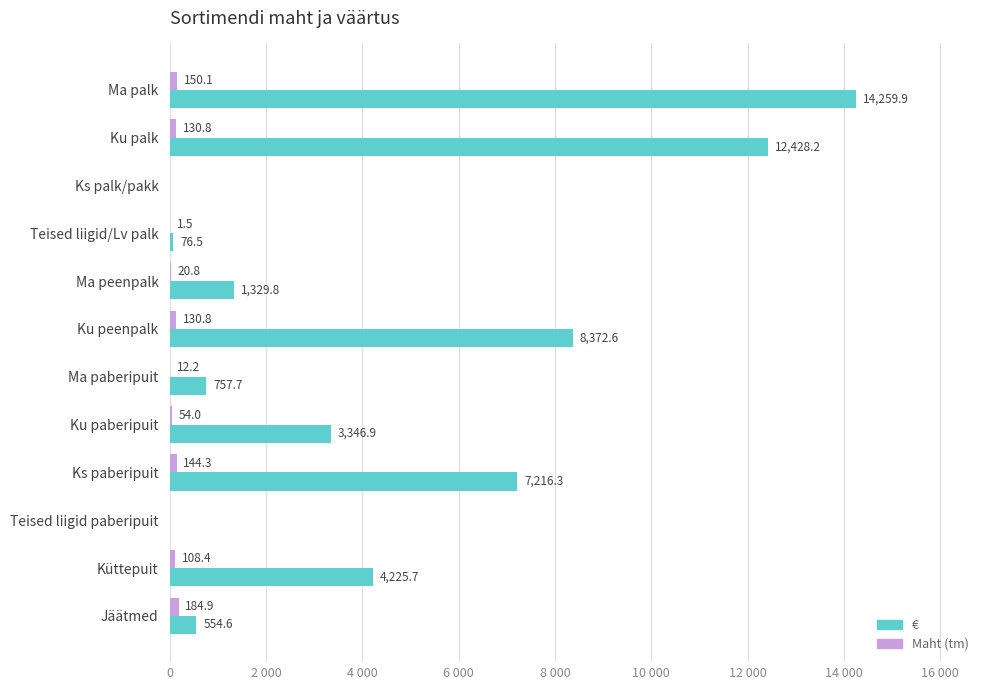

What are all the series names shown in the legend?

€, Maht (tm)